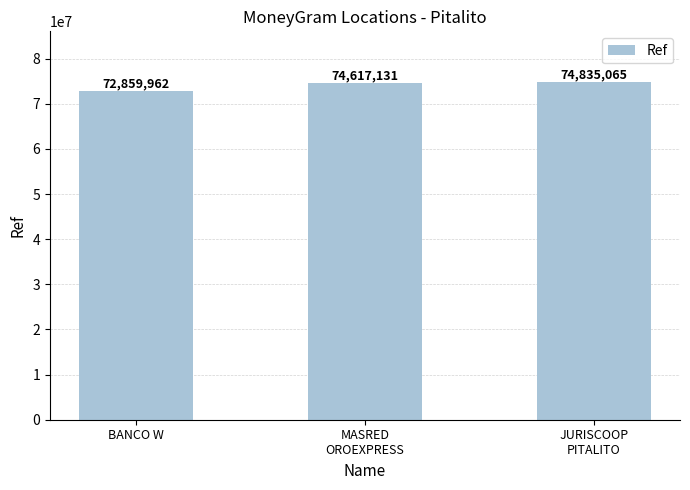

What is the sum of all values?

222312158